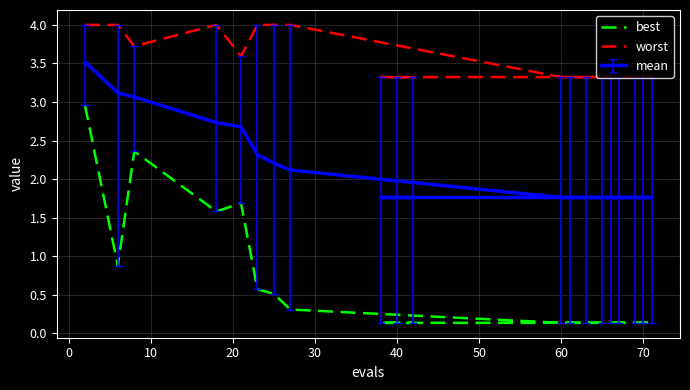

How many lines are shown in the chart?

2